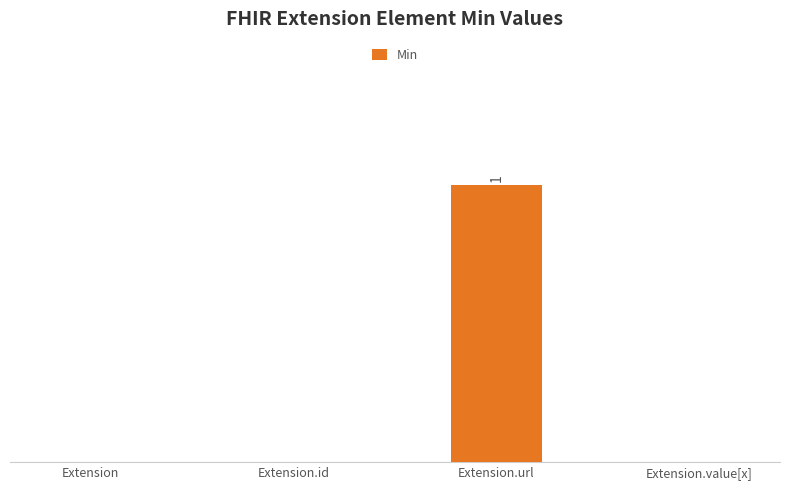

Where is the data nearest to the value 0?

Extension